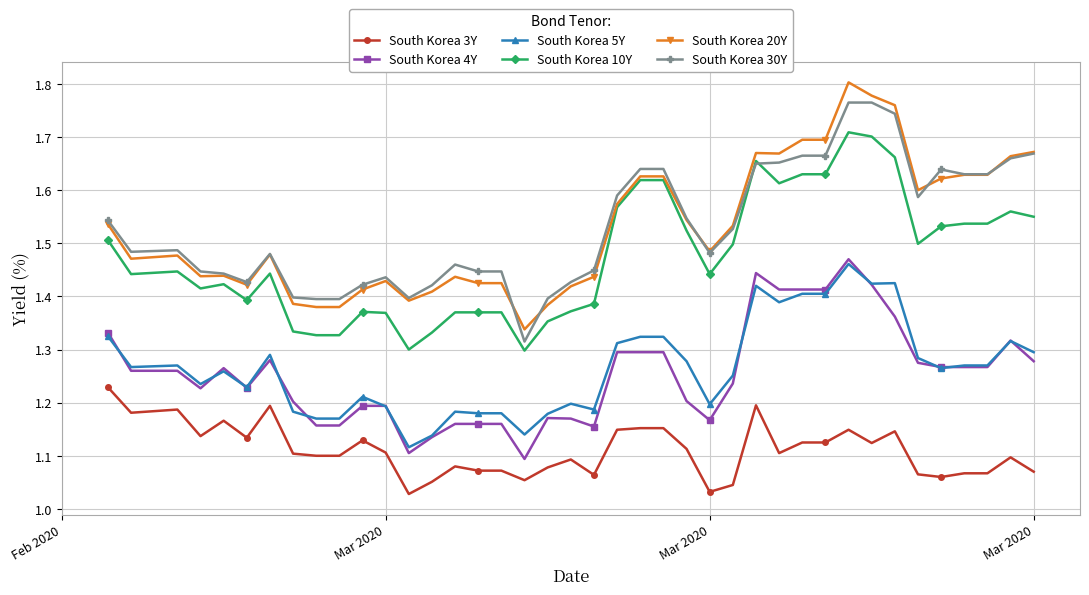

True or false: South Korea 3Y and South Korea 20Y cross at least once.

False